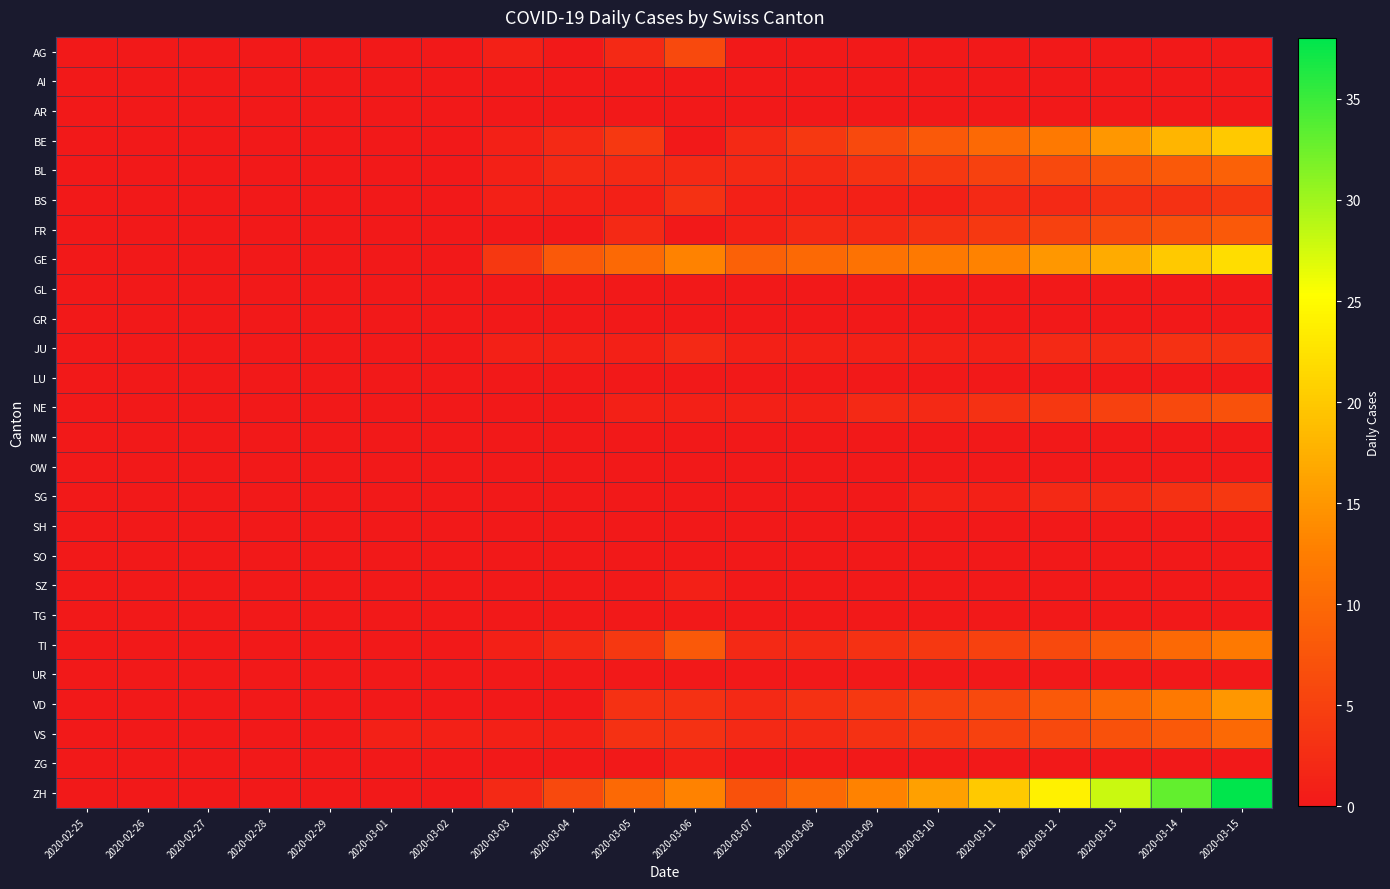

At which category does the chart reach its minimum across all series?

2020-02-25